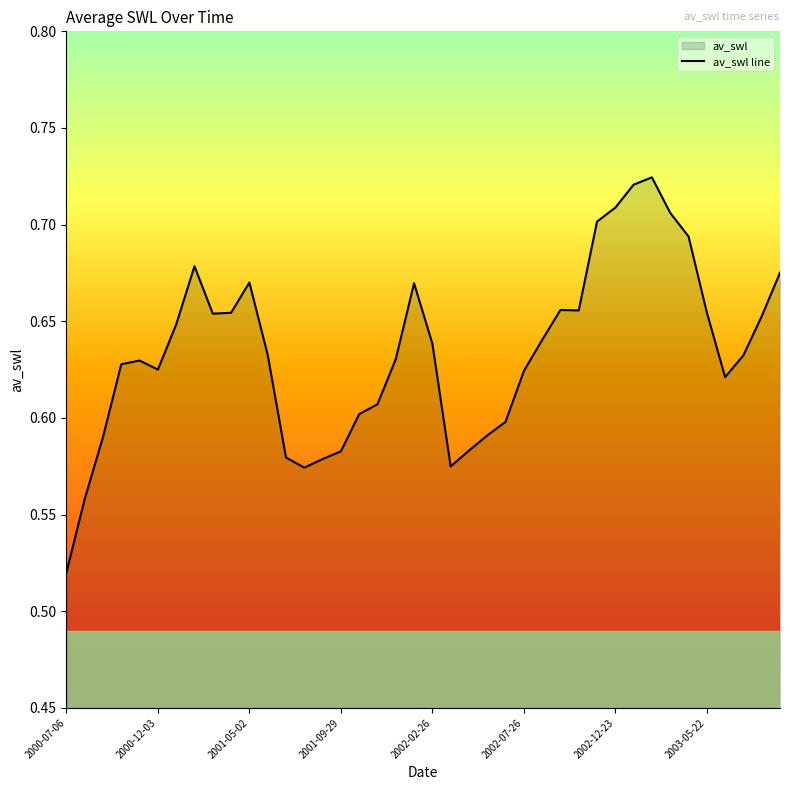

Where is the data nearest to the value 0?

2000-07-06